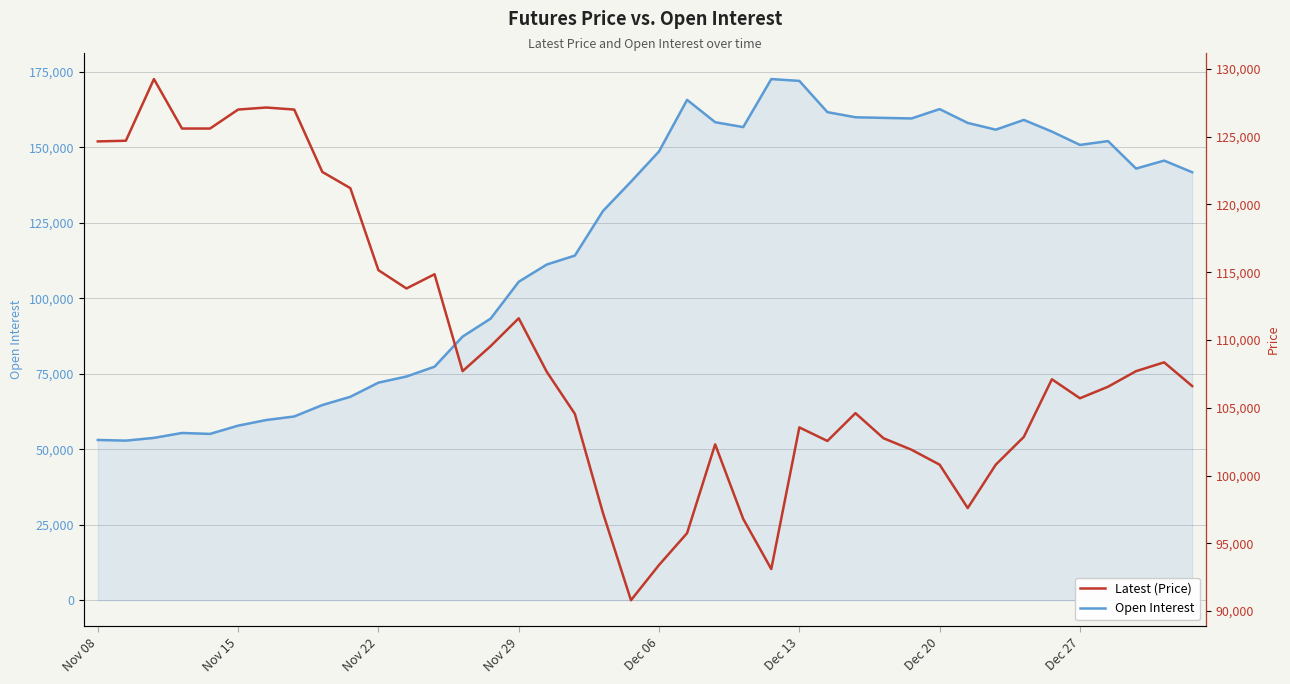

How many data points in Latest (Price) are less than 107100?

20